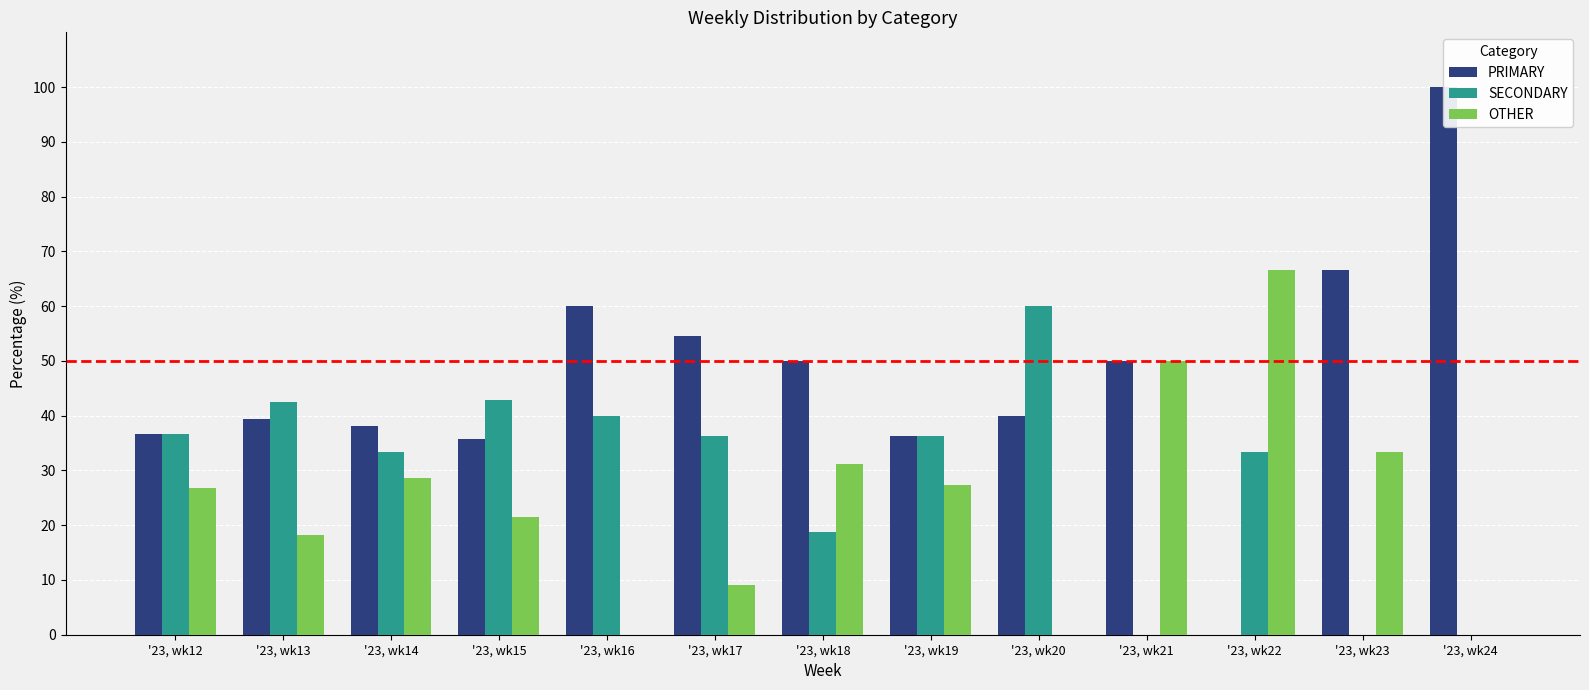

At how many categories does at least one series exceed 47?

8